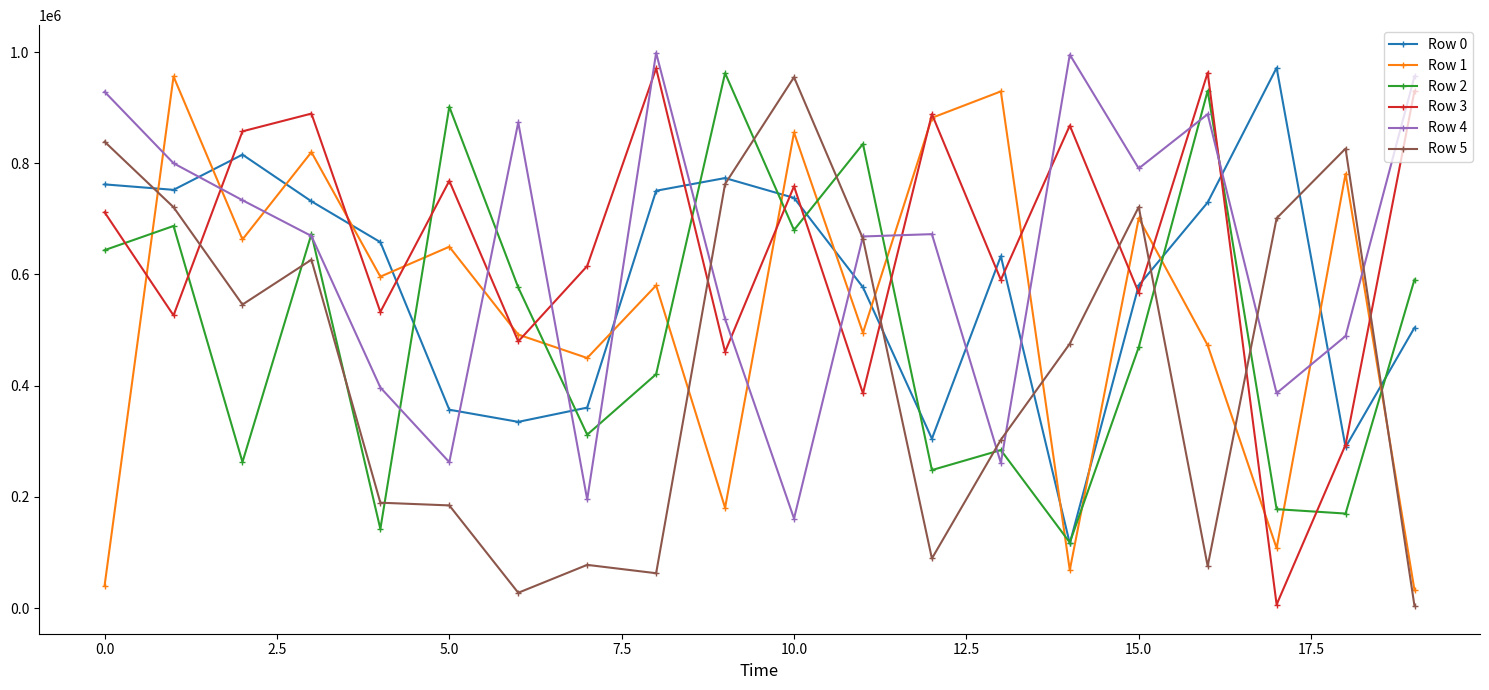

What is the difference between the second highest and second lowest values in the Row 0 series?

525999